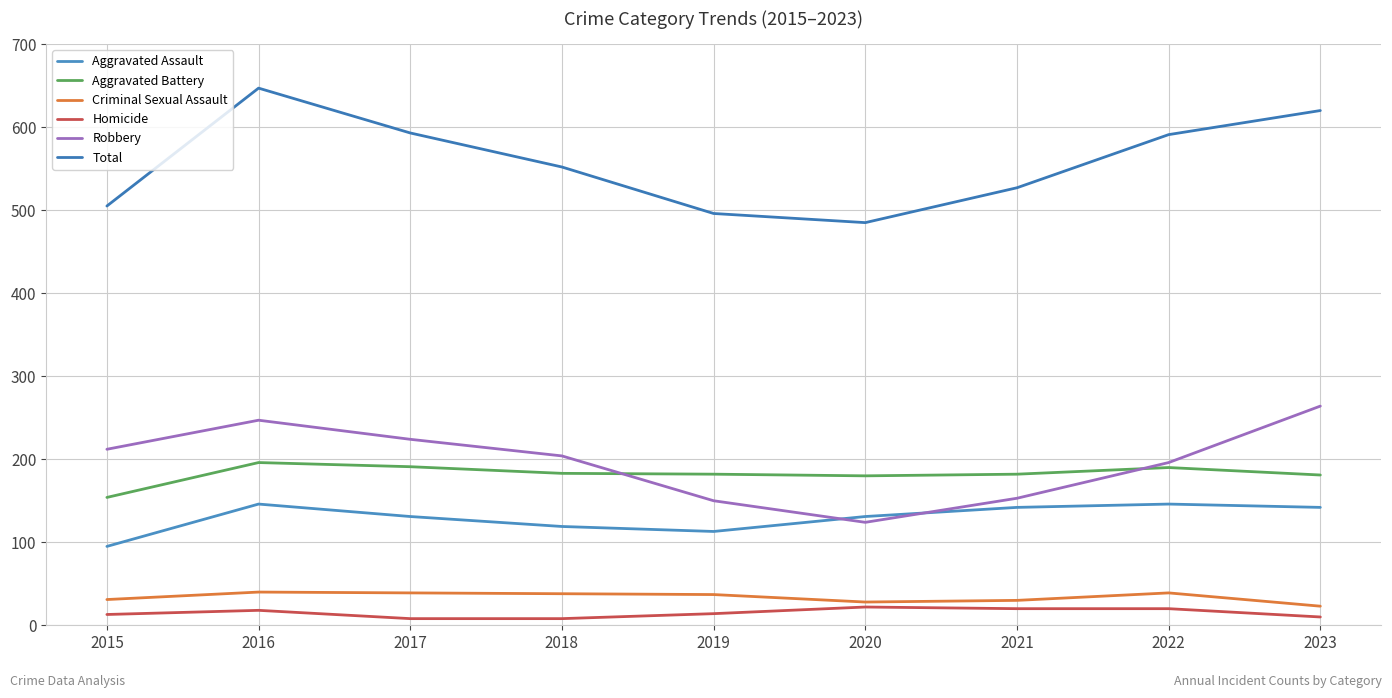

Reading right to left, what are all the values shown in this chart?

Aggravated Assault: 142	146	142	131	113	119	131	146	95
Aggravated Battery: 181	190	182	180	182	183	191	196	154
Criminal Sexual Assault: 23	39	30	28	37	38	39	40	31
Homicide: 10	20	20	22	14	8	8	18	13
Robbery: 264	196	153	124	150	204	224	247	212
Total: 620	591	527	485	496	552	593	647	505